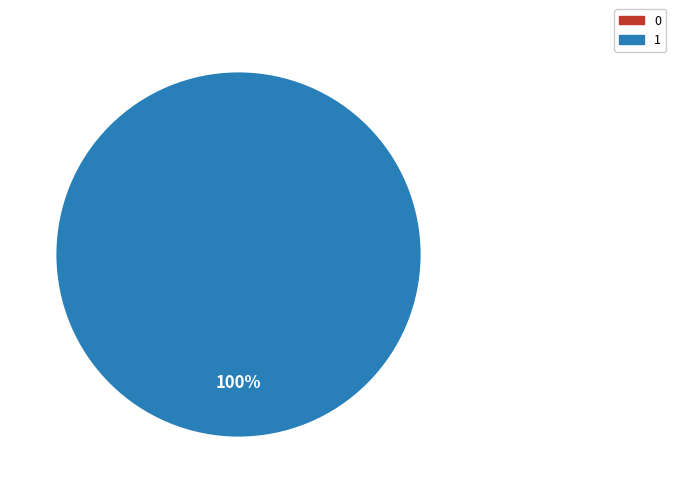

Is there any slice that represents more than half of the pie?

Yes